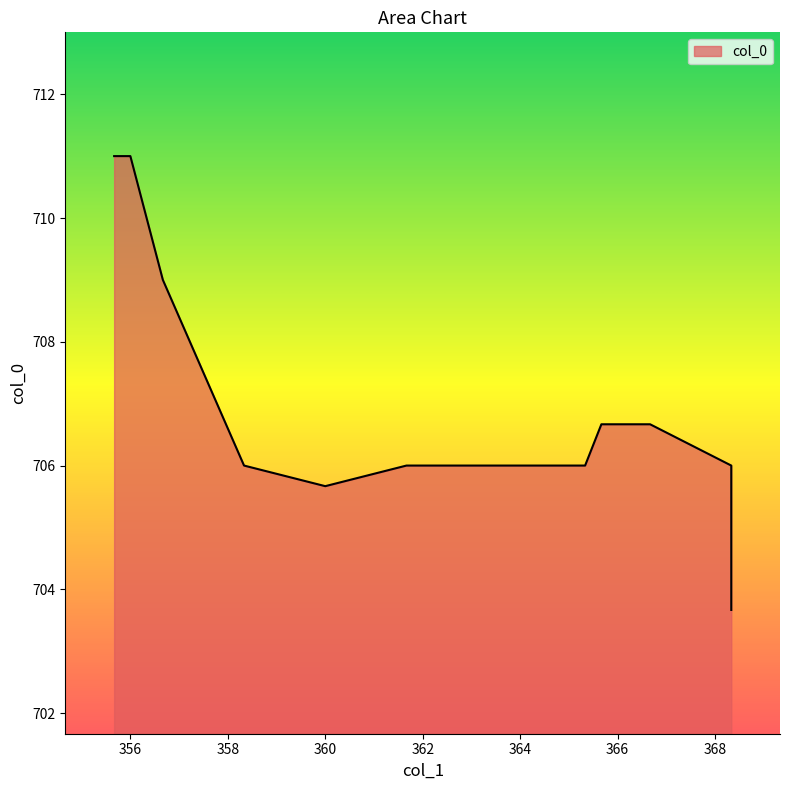

Where is the data nearest to the value 707?

366.667